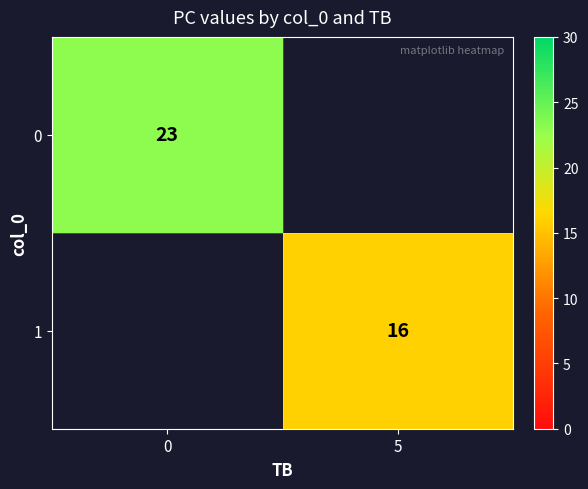

Is it true that 0 equals 31.3 at 0?

False